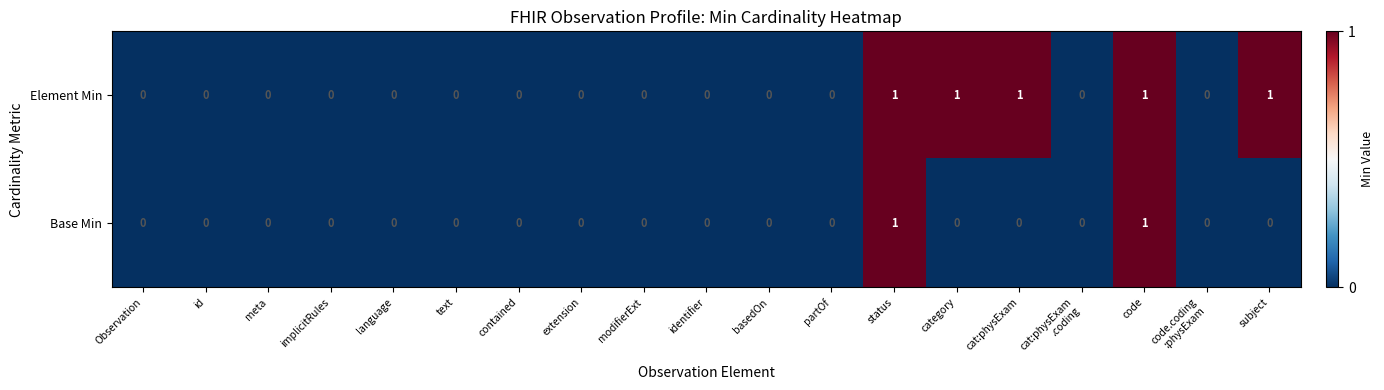

Rank the series by their average value, from lowest to highest.

Base Min, Element Min